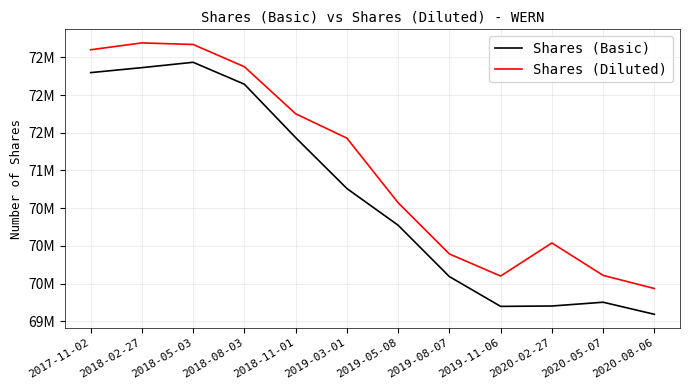

What is the label of the 10th point from the left?

2020-02-27